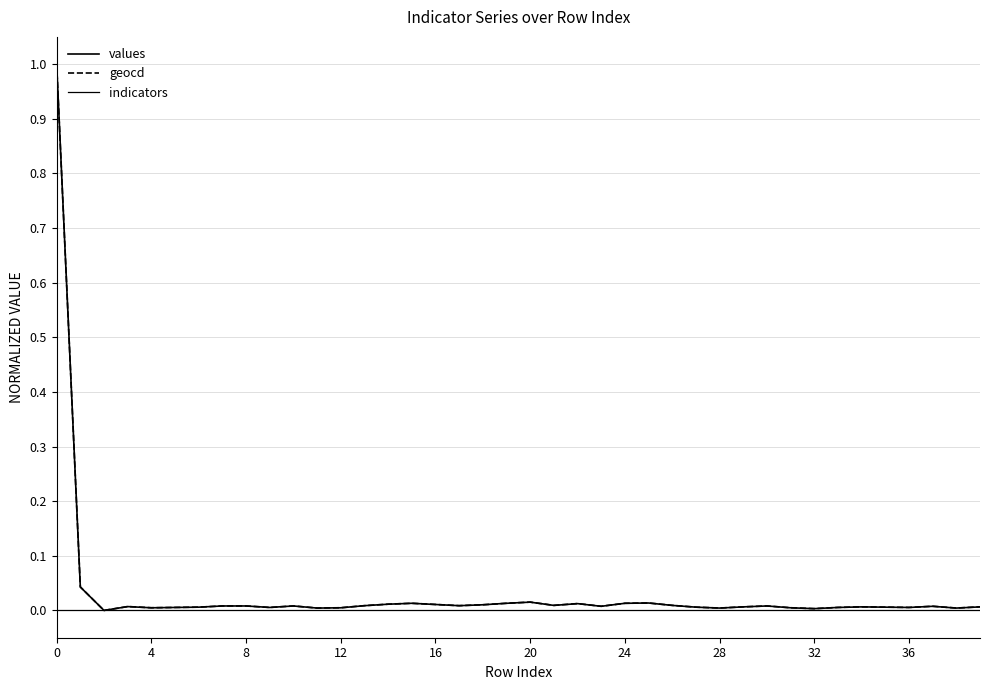

Is this an area chart (filled region under the line)?

No